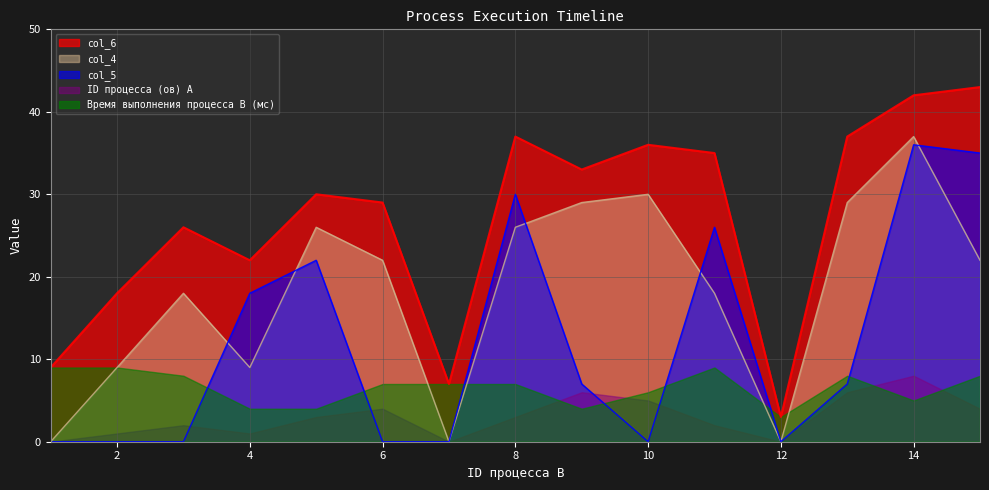

What is the spread (max minus min) of values at 14?

37